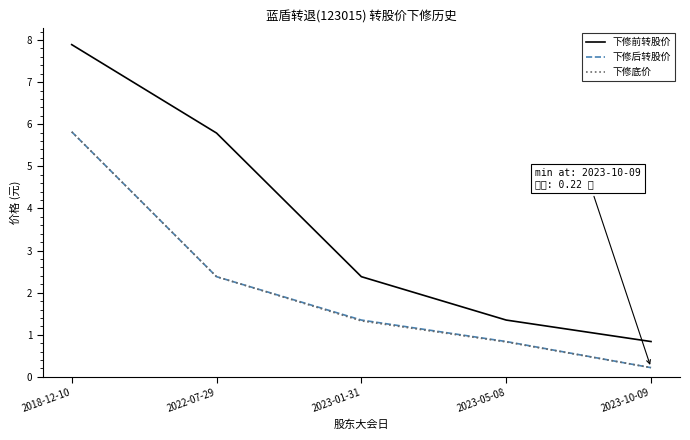

True or false: 下修前转股价 has a value of 4.0 at 2023-01-31.

False